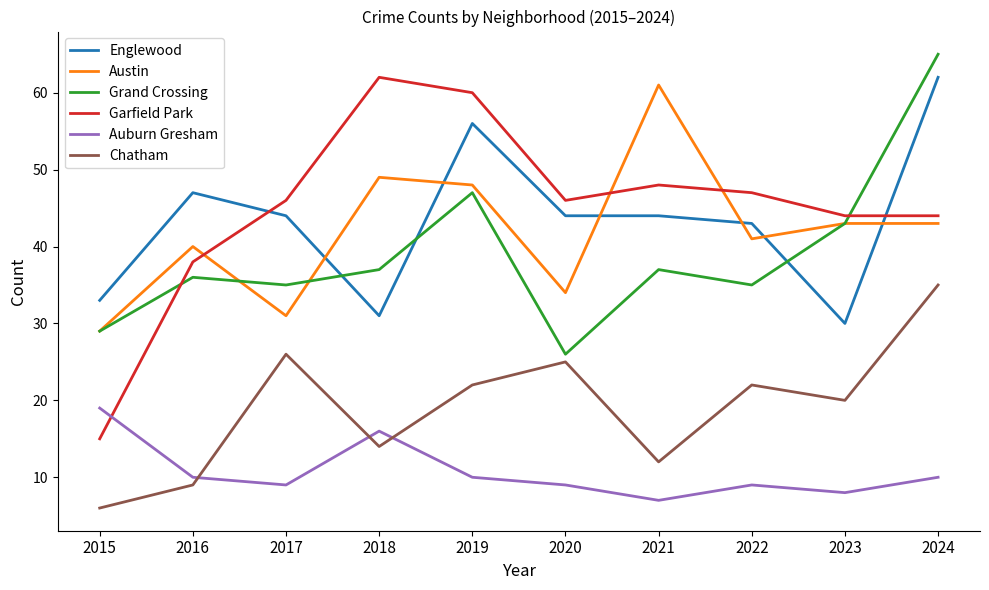

True or false: Chatham and Garfield Park cross at least once.

False